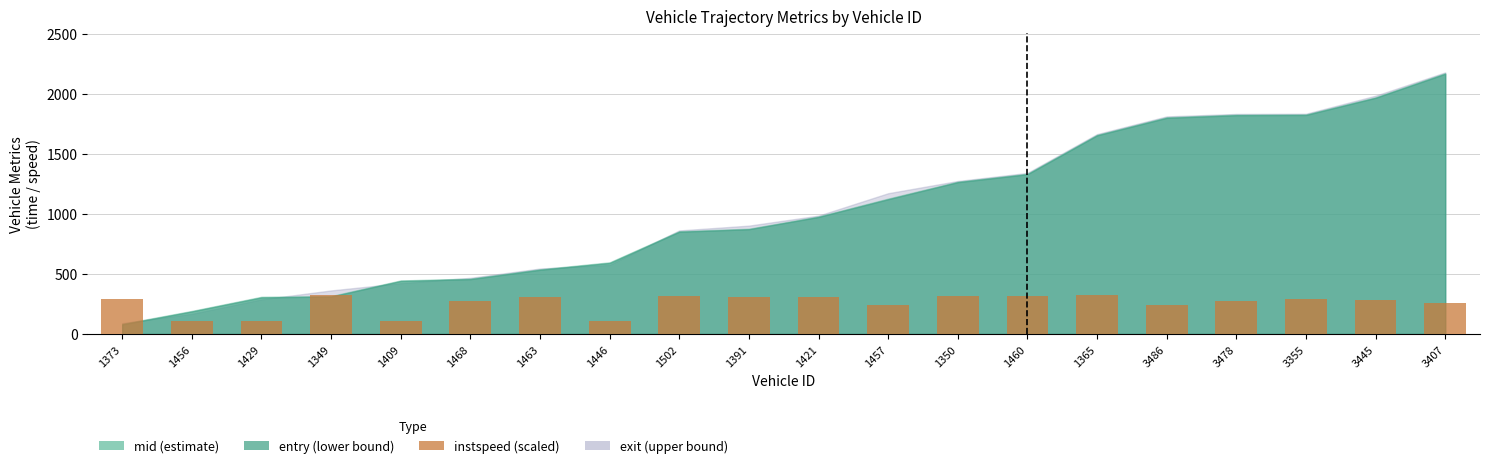

What is the sum of all values?

5134.6